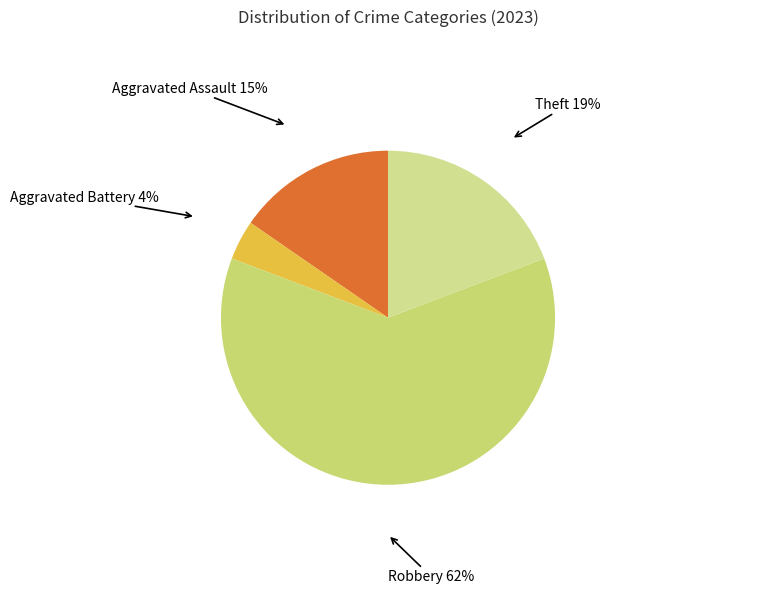

To the nearest percent, what percentage of the pie is Aggravated Battery?

4%